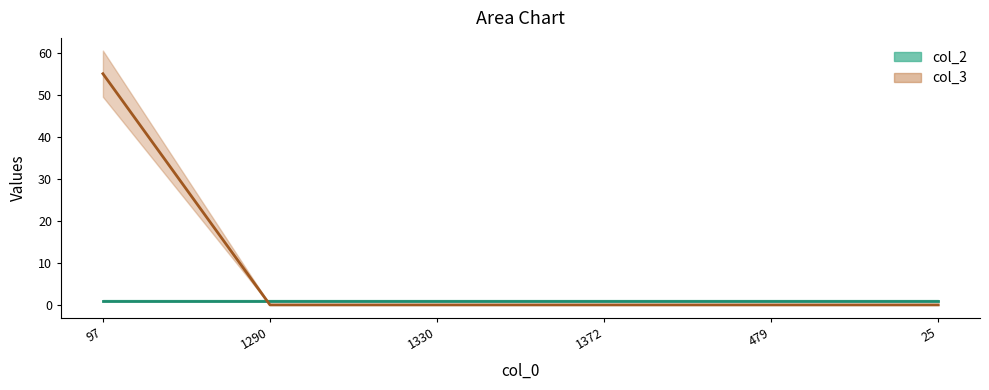

Rank the categories by value from lowest to highest.

1290, 1330, 1372, 479, 25, 97